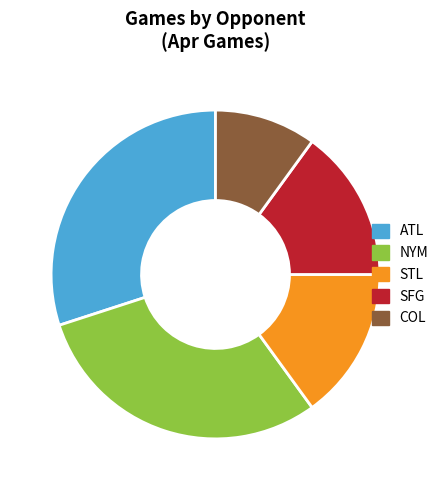

How many slices are in this pie chart?

5